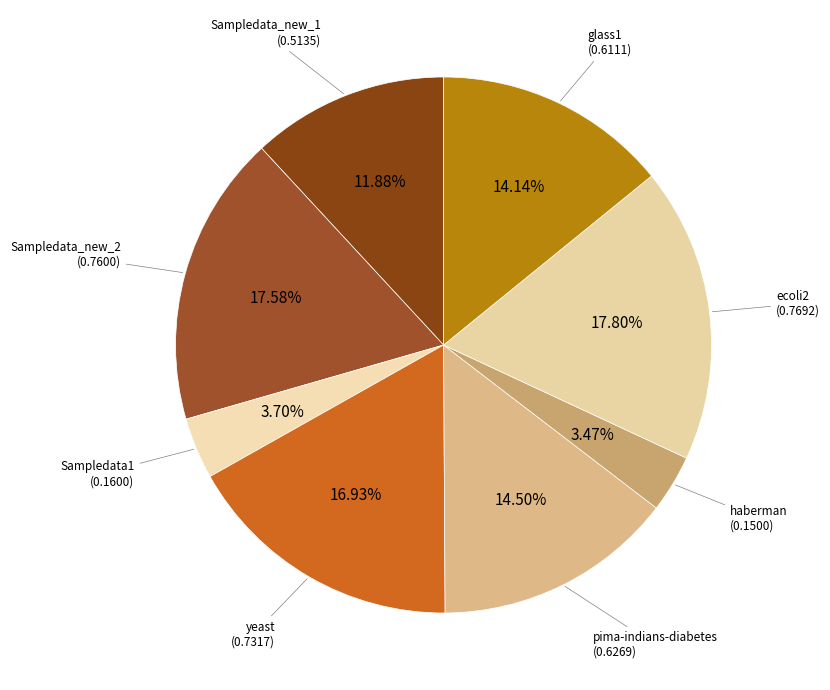

Does any single category account for the majority?

No